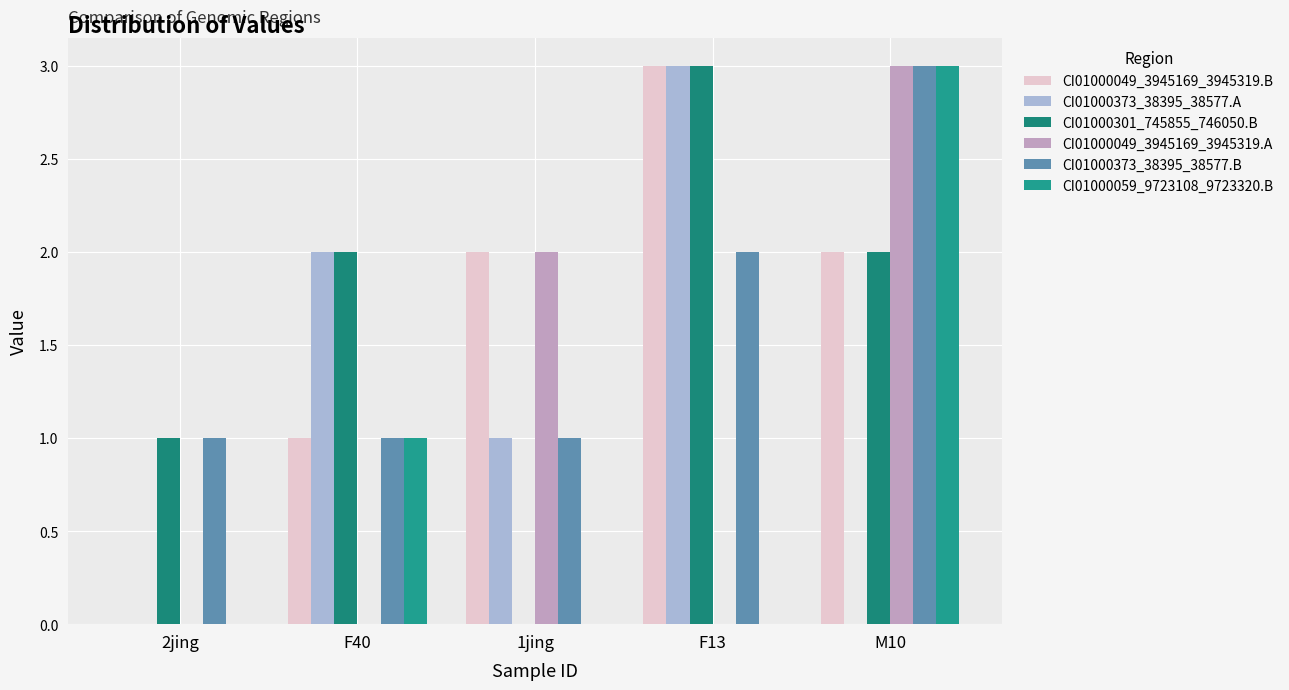

What is the label of the 1st bar from the left?

2jing